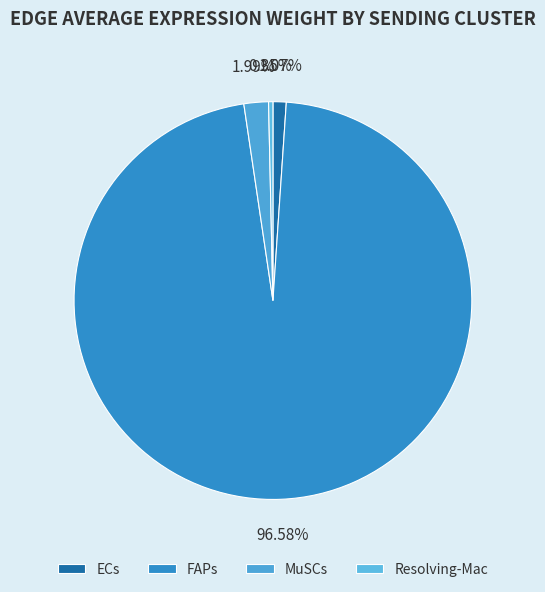

What is the majority slice?

FAPs